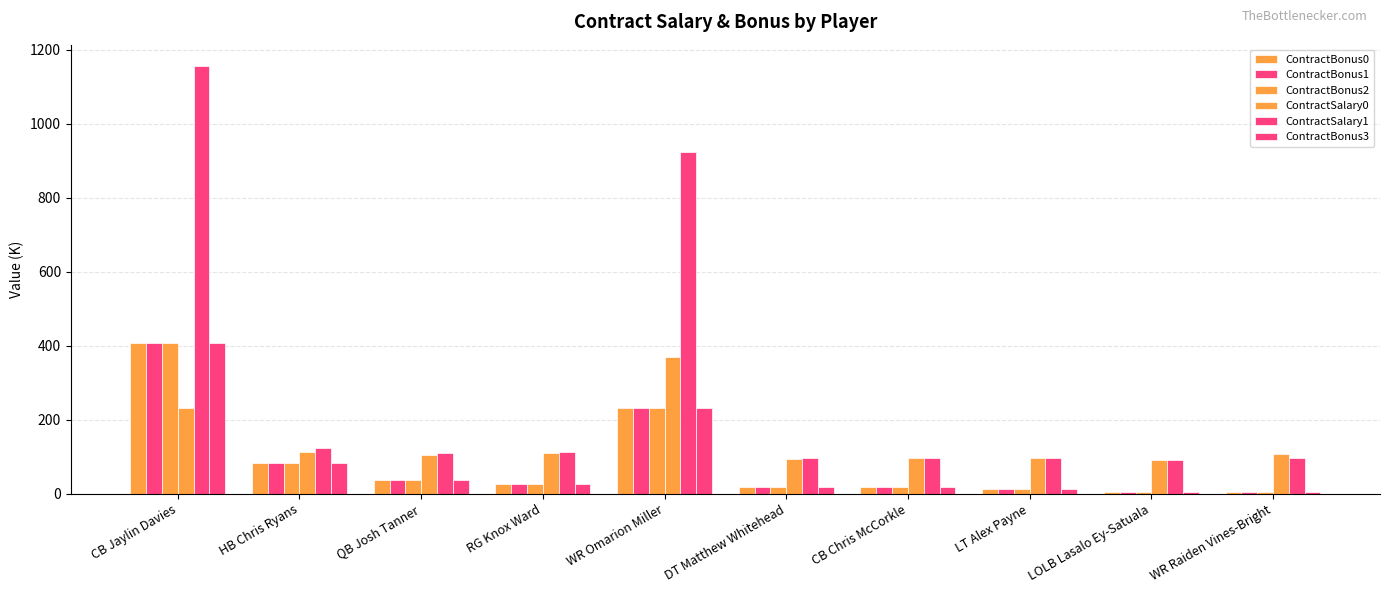

What is the label of the 10th bar from the left?

WR Raiden Vines-Bright